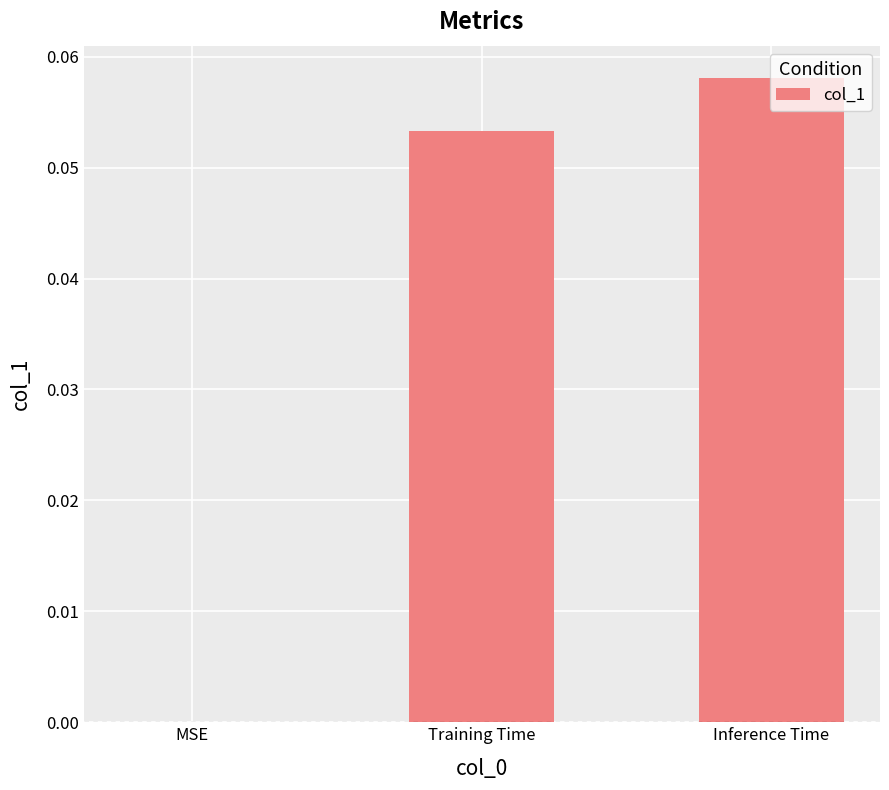

How many values are above zero?

2